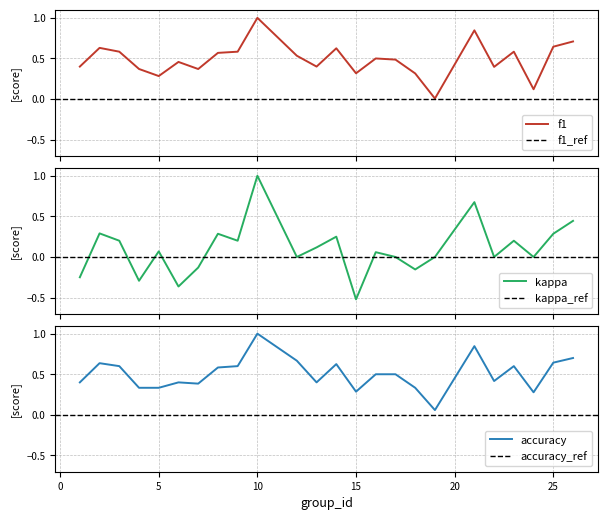

At which category does kappa reach its first local peak?

2